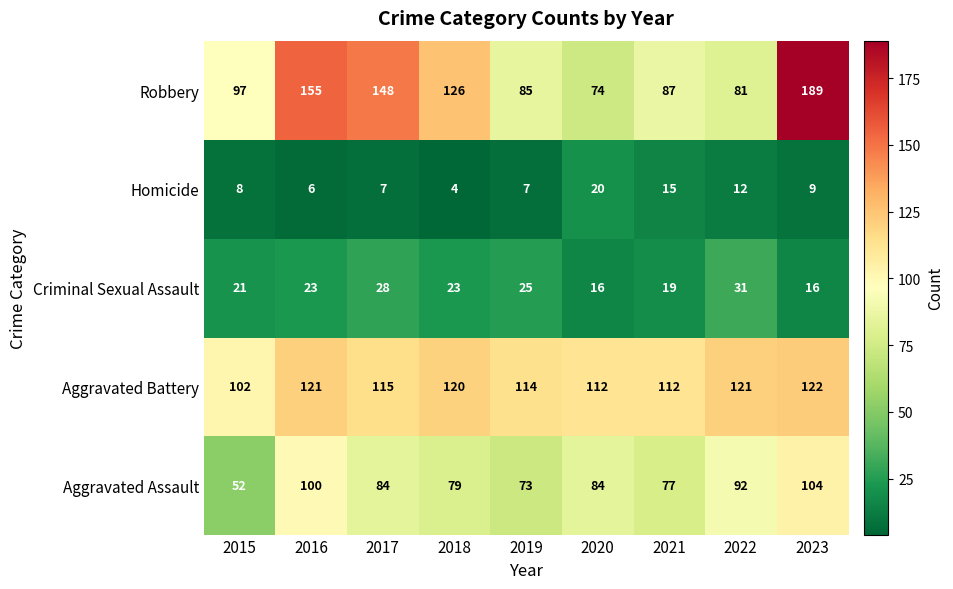

Which series has the largest range (max minus min)?

Robbery